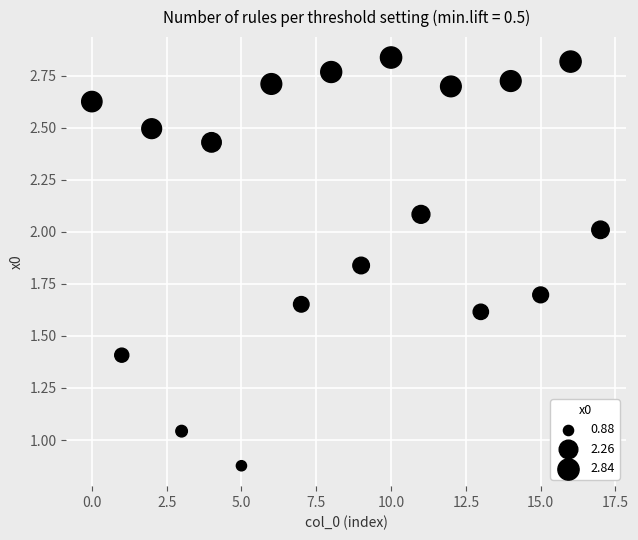

What is the range of Y values (max minus min)?

2.0